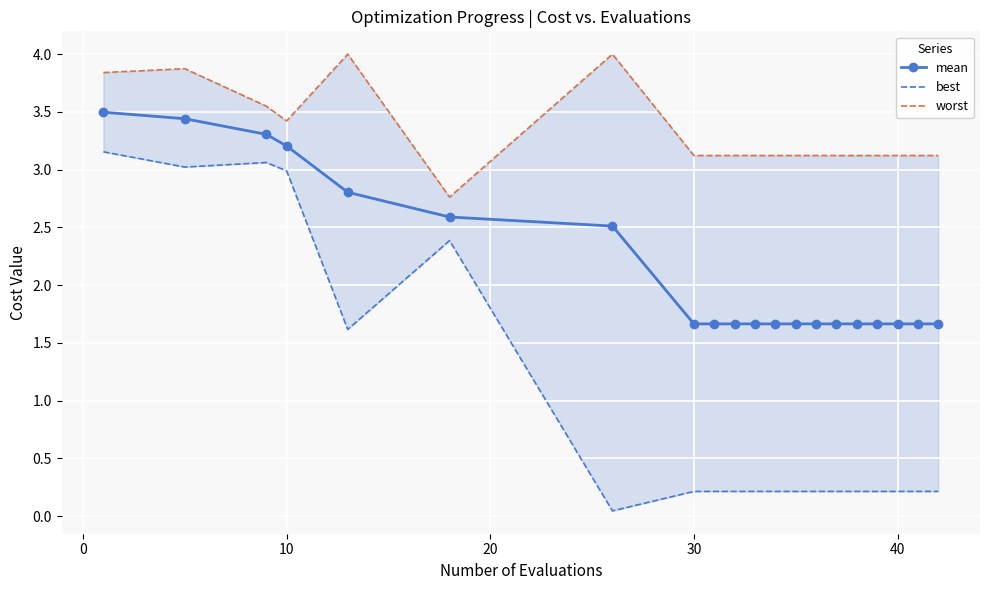

What is the highest value of the mean series?

3.5